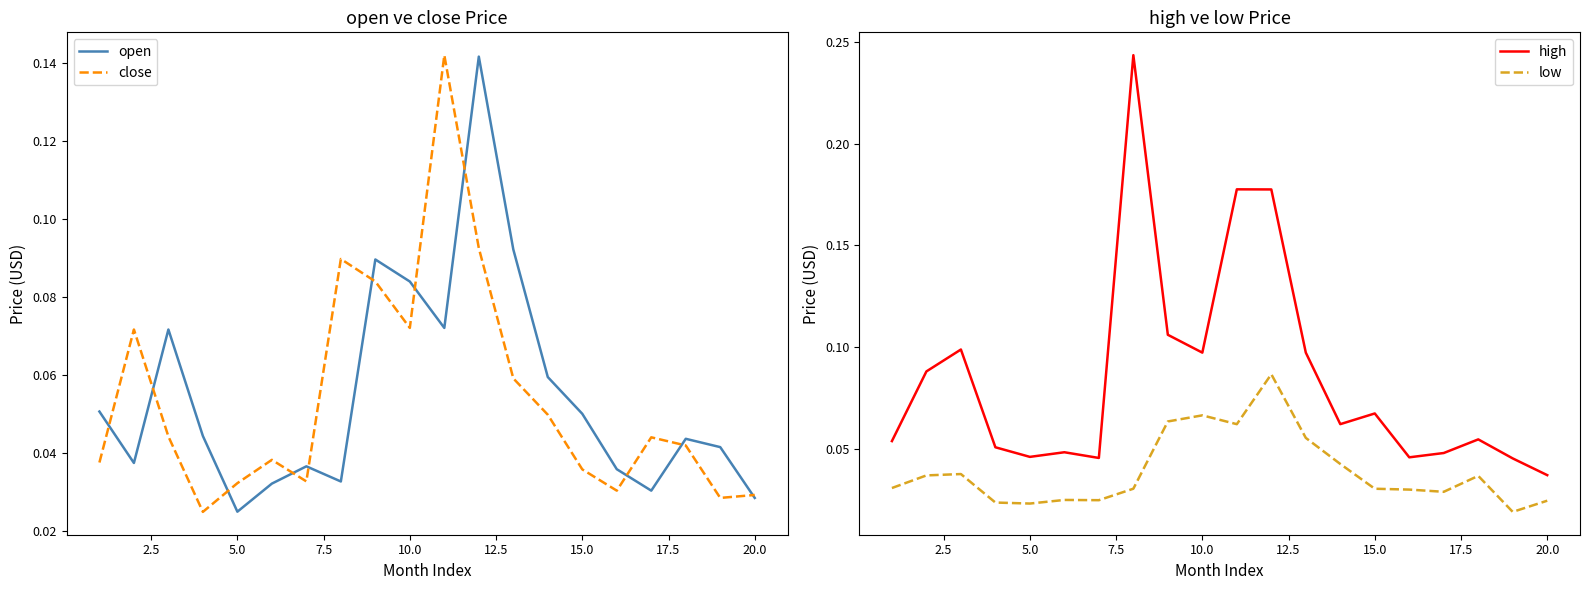

True or false: low and high intersect in this chart.

False